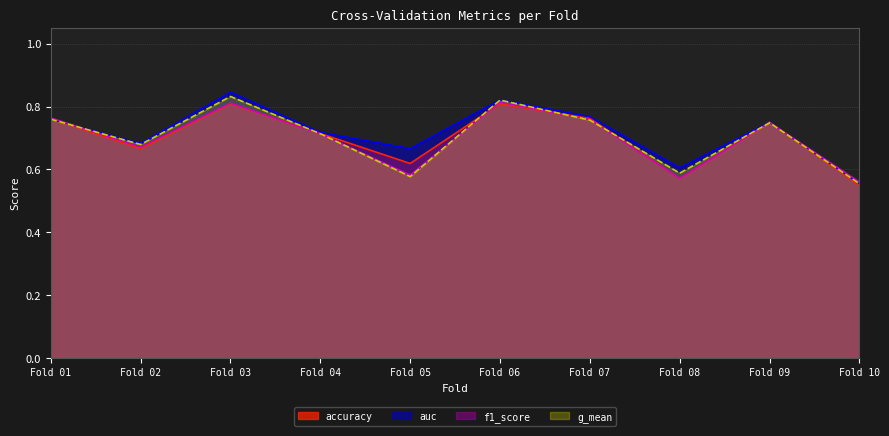

What is the total value across all series at Fold 02?

2.7